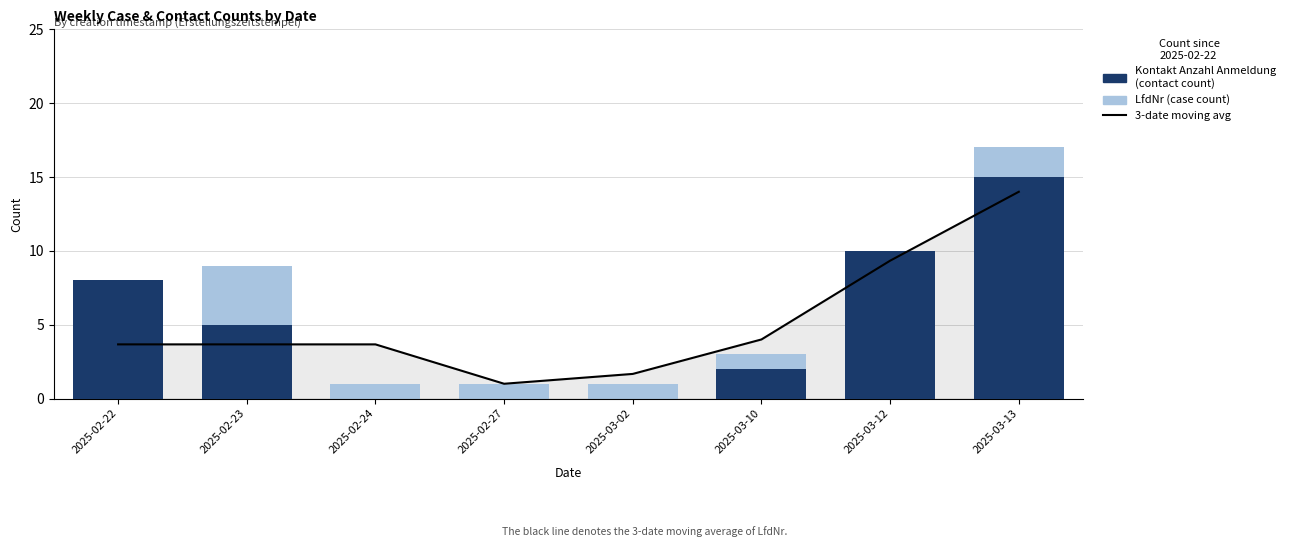

List the labels in order of 3-date moving avg (LfdNr) value, largest first.

2025-03-13, 2025-03-12, 2025-03-10, 2025-02-22, 2025-02-23, 2025-02-24, 2025-03-02, 2025-02-27